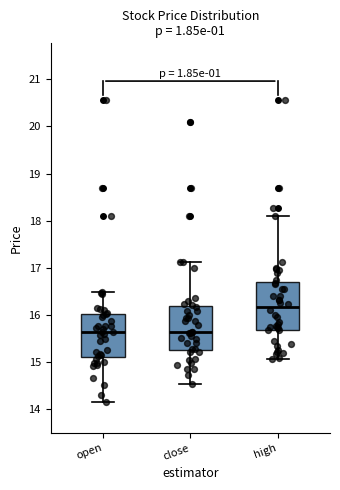

Reading left to right, transcribe this box plot: for each box, give where its median line is, the range the box spans, and where its two whiskers end, as read against the y-axis. The values are not printed on the chart, so give them approximately, as read against the axis.

open: median 15.6, box 15.1 to 16.0, whiskers 14.2 to 16.5
close: median 15.7, box 15.3 to 16.2, whiskers 14.5 to 17.1
high: median 16.2, box 15.7 to 16.7, whiskers 15.1 to 18.1